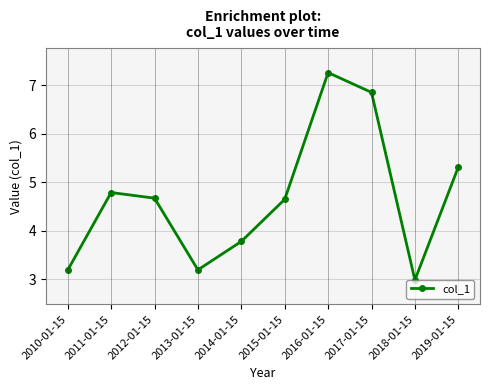

Reading left to right, what are all the values shown in this chart?

2010-01-15=3.2	2011-01-15=4.8	2012-01-15=4.7	2013-01-15=3.2	2014-01-15=3.8	2015-01-15=4.6	2016-01-15=7.3	2017-01-15=6.8	2018-01-15=3.0	2019-01-15=5.3